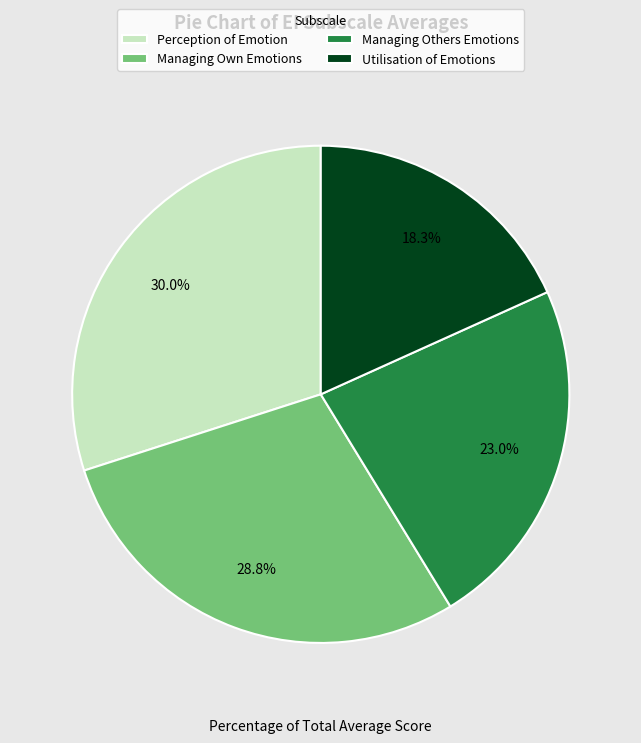

How many slices are in this pie chart?

4